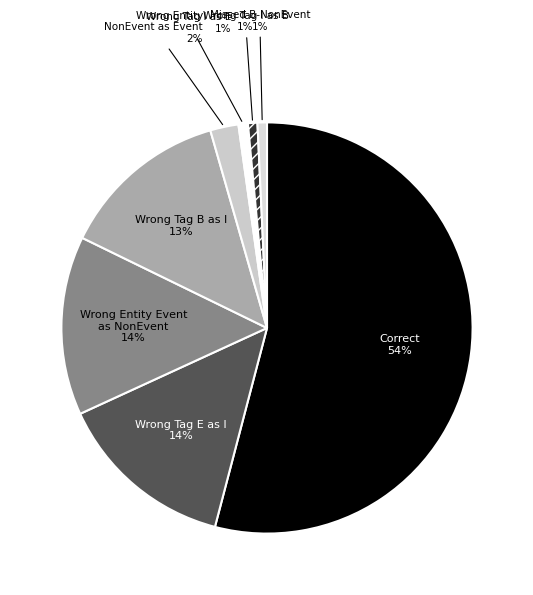

How many segments does this pie chart have?

8